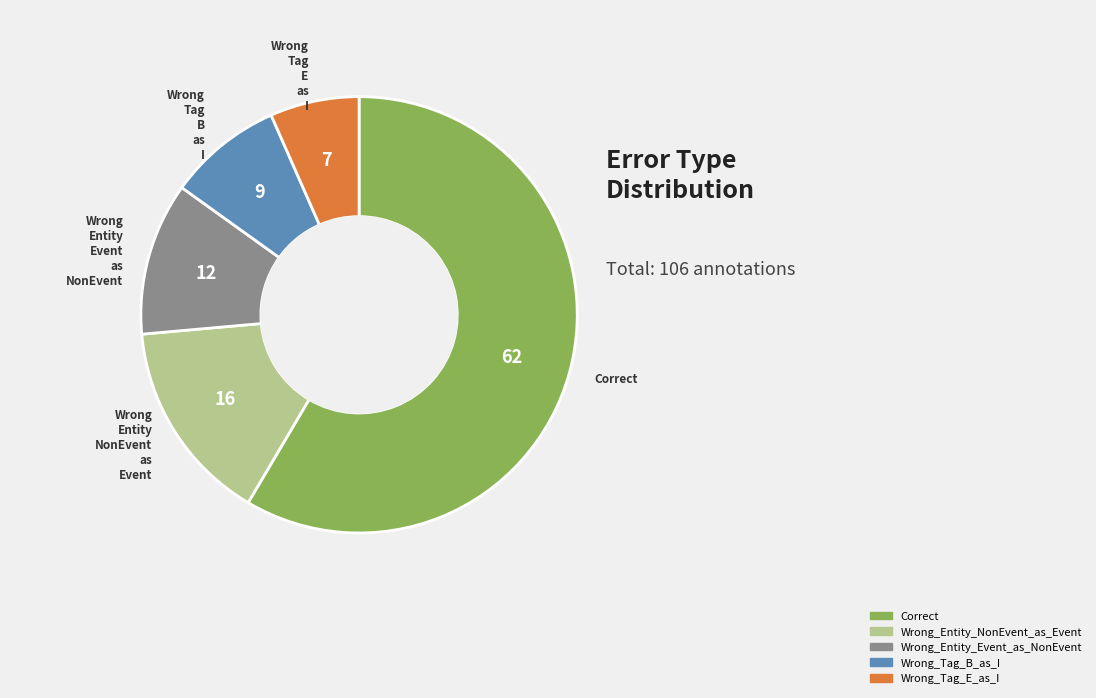

Which category accounts for the majority?

Correct